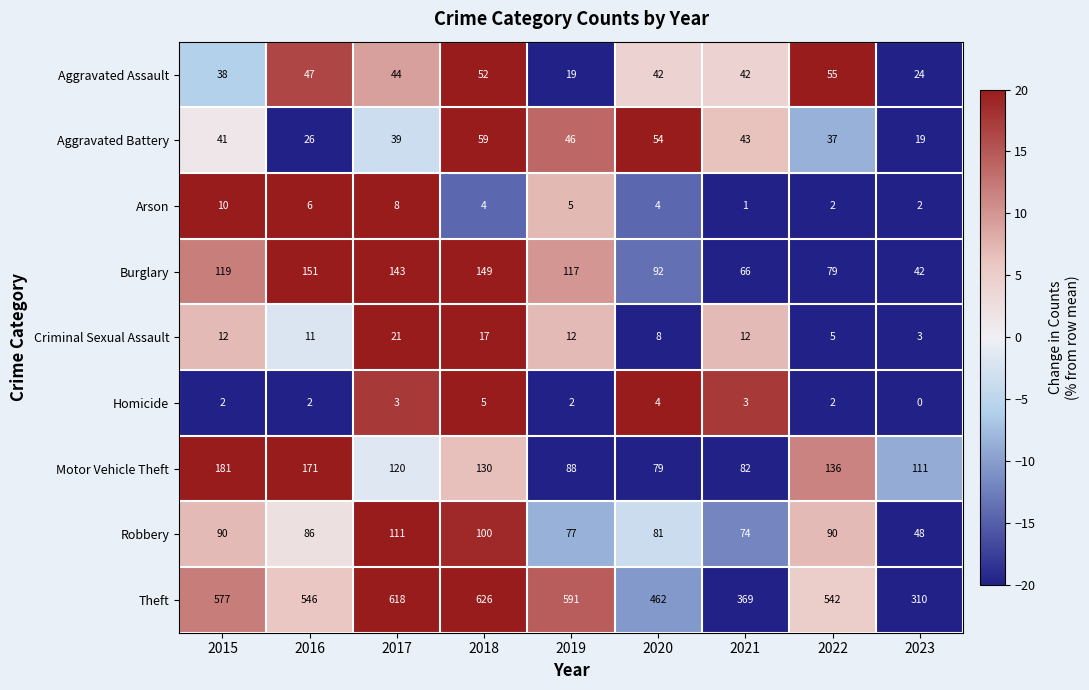

At which label is Aggravated Battery closest to 39?

2017